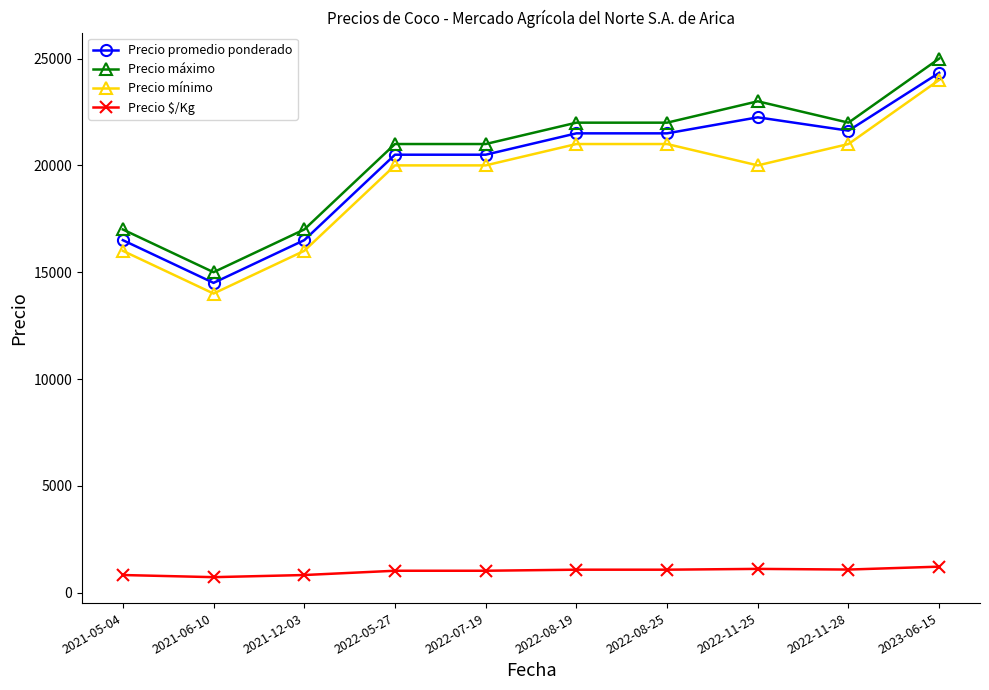

Rank the series at 2021-05-04 from lowest to highest value.

Precio $/Kg, Precio mínimo, Precio promedio ponderado, Precio máximo